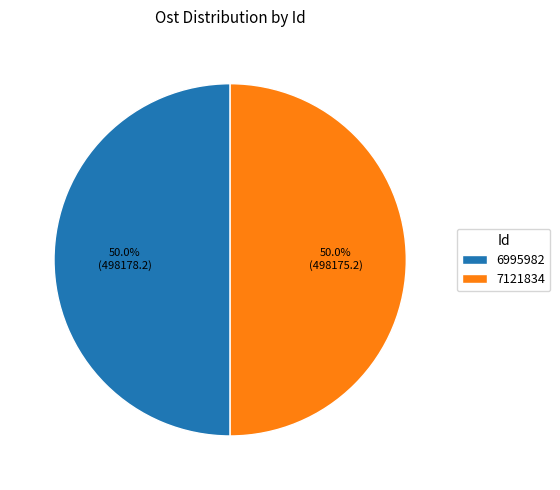

Is the sum of 7121834 and 6995982 greater than half?

Yes